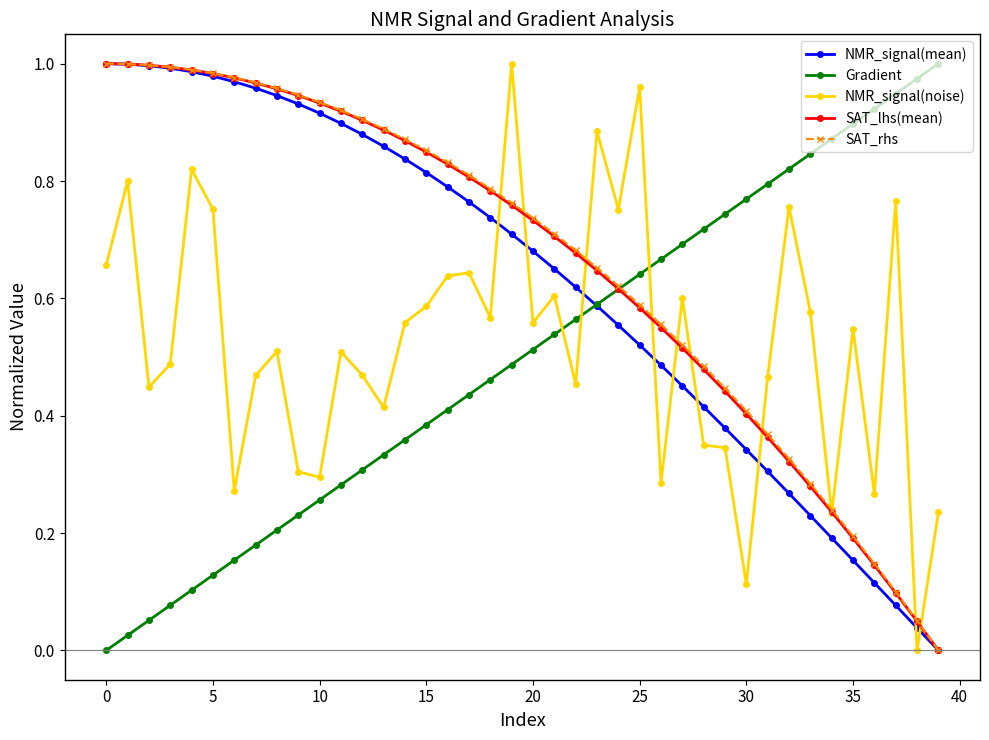

After their last crossing, which series has the higher values: NMR_signal(mean) or Gradient?

Gradient